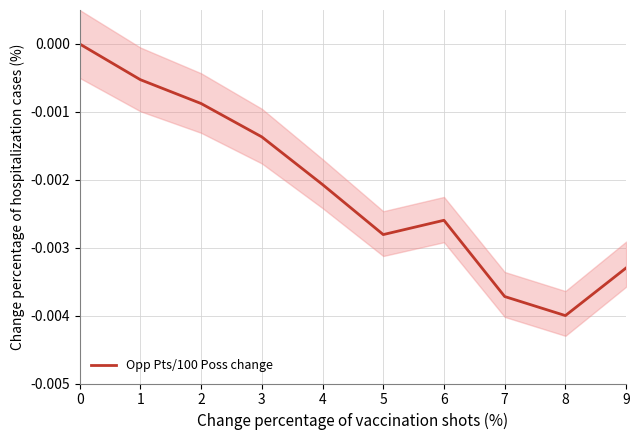

At which category does the data reach its first local peak?

6